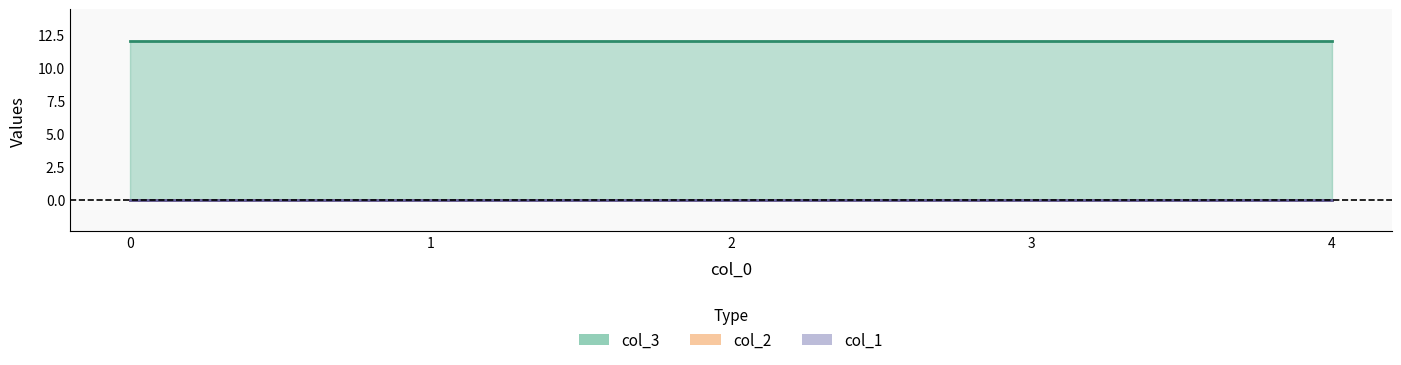

Which series changed the most between 0 and 3?

col_1